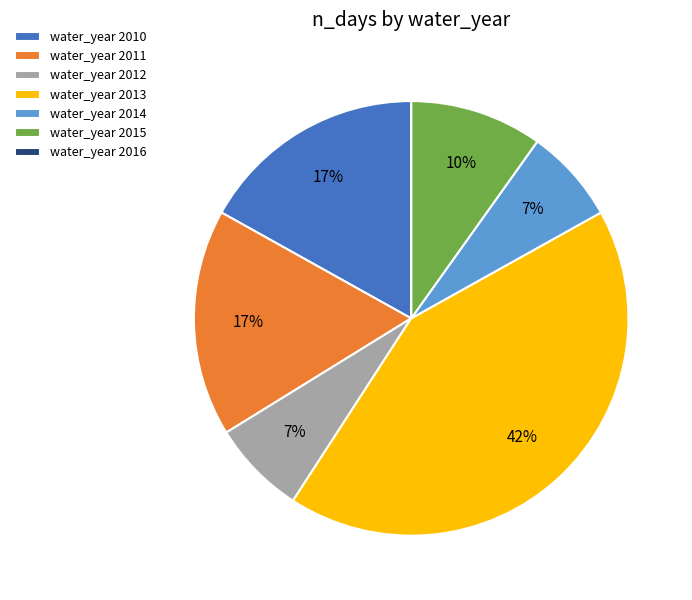

Is the sum of water_year 2015 and water_year 2010 greater than half?

No